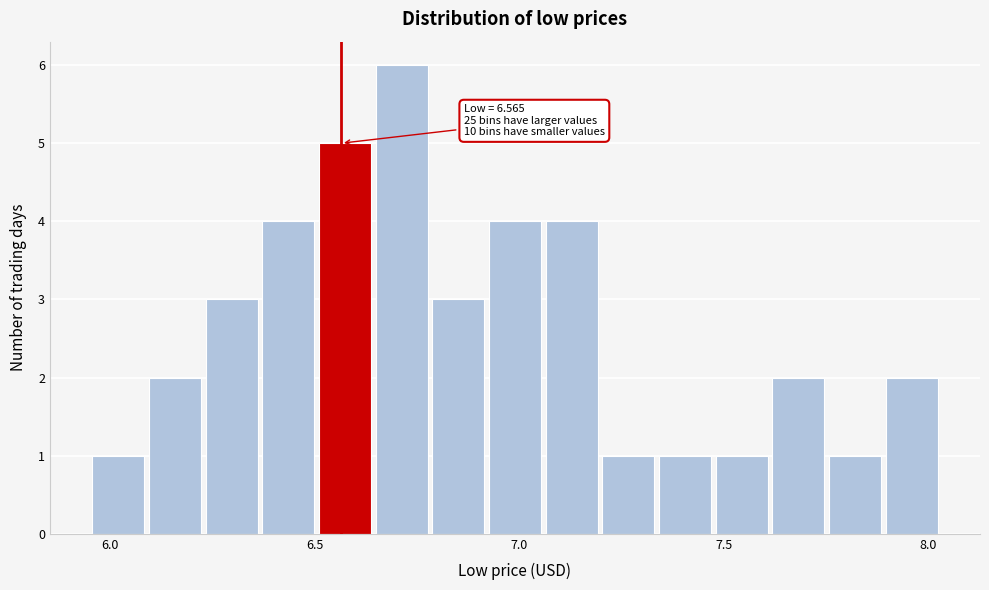

Around what value on the x-axis is the tallest bar? Give the approximate position of its centre, as read against the axis.

6.70